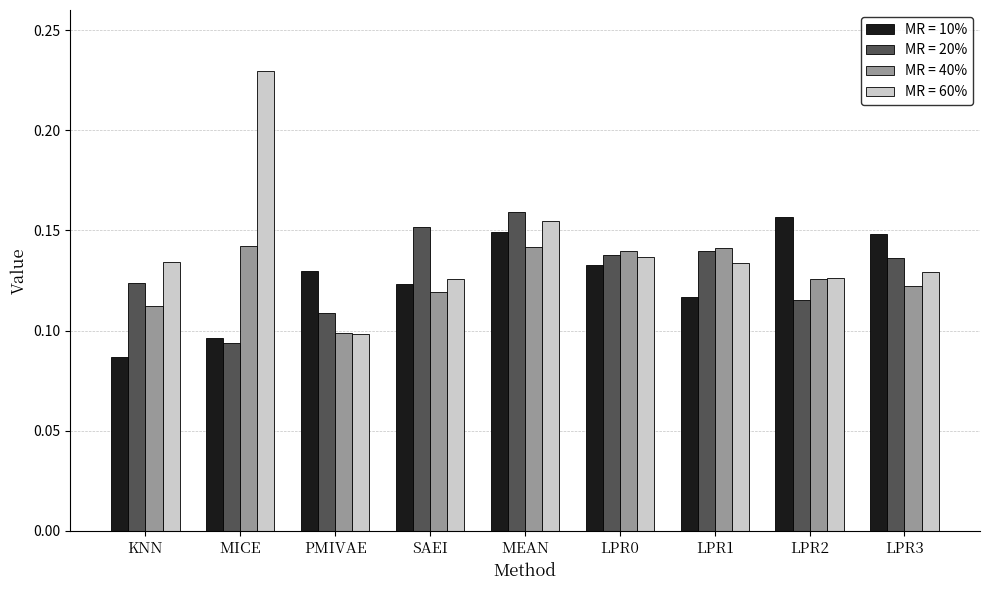

How many bars are there in total?

36